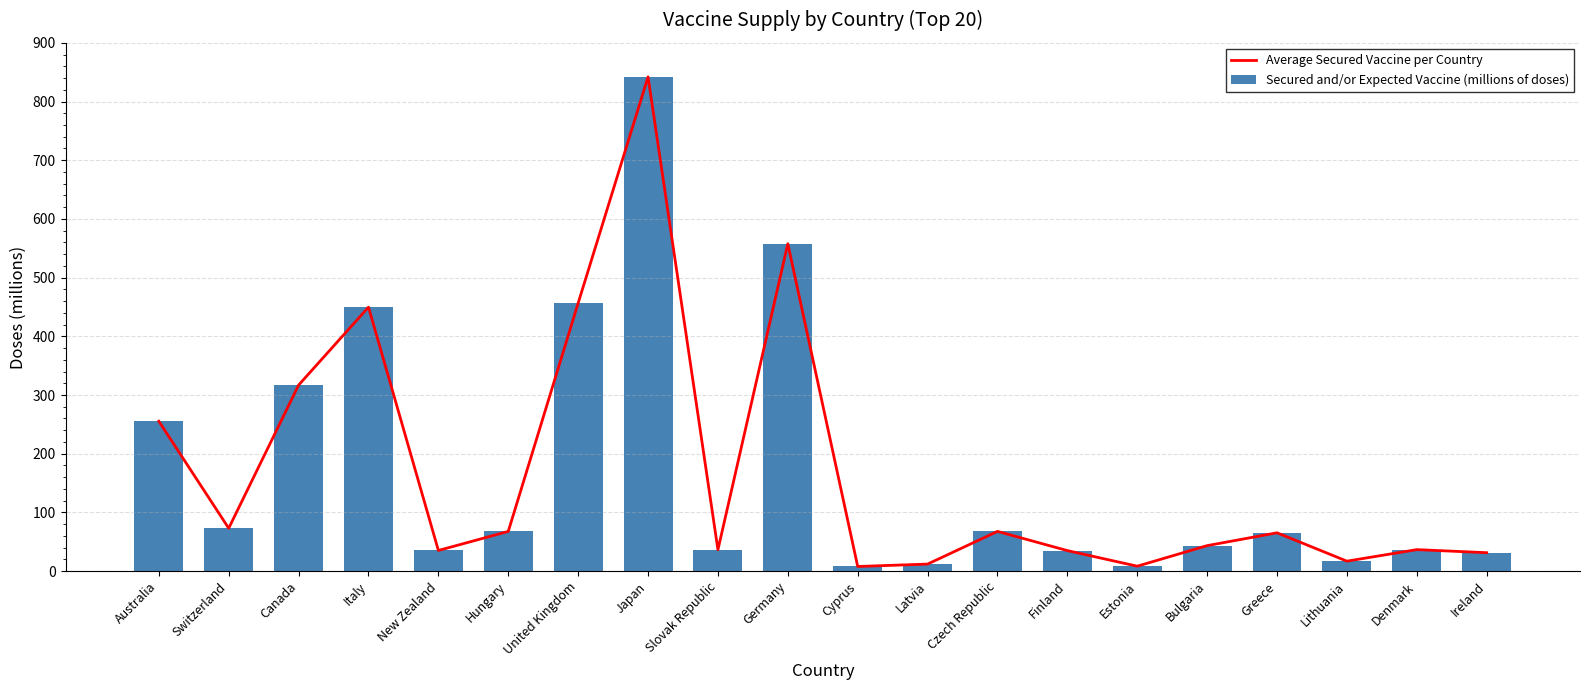

Which series changed the most between Germany and Denmark?

Average Secured Vaccine per Country